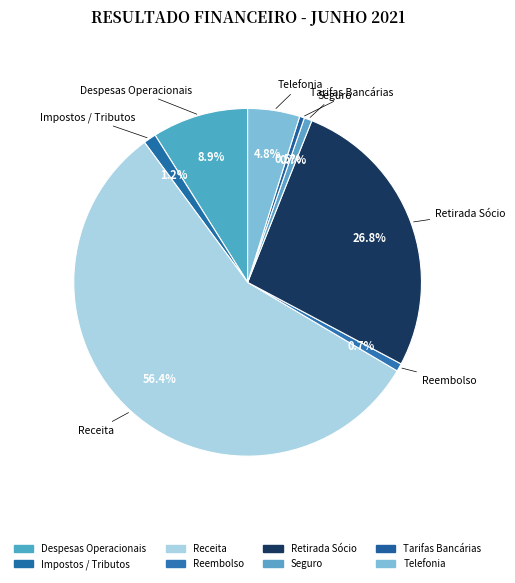

How many segments does this pie chart have?

8